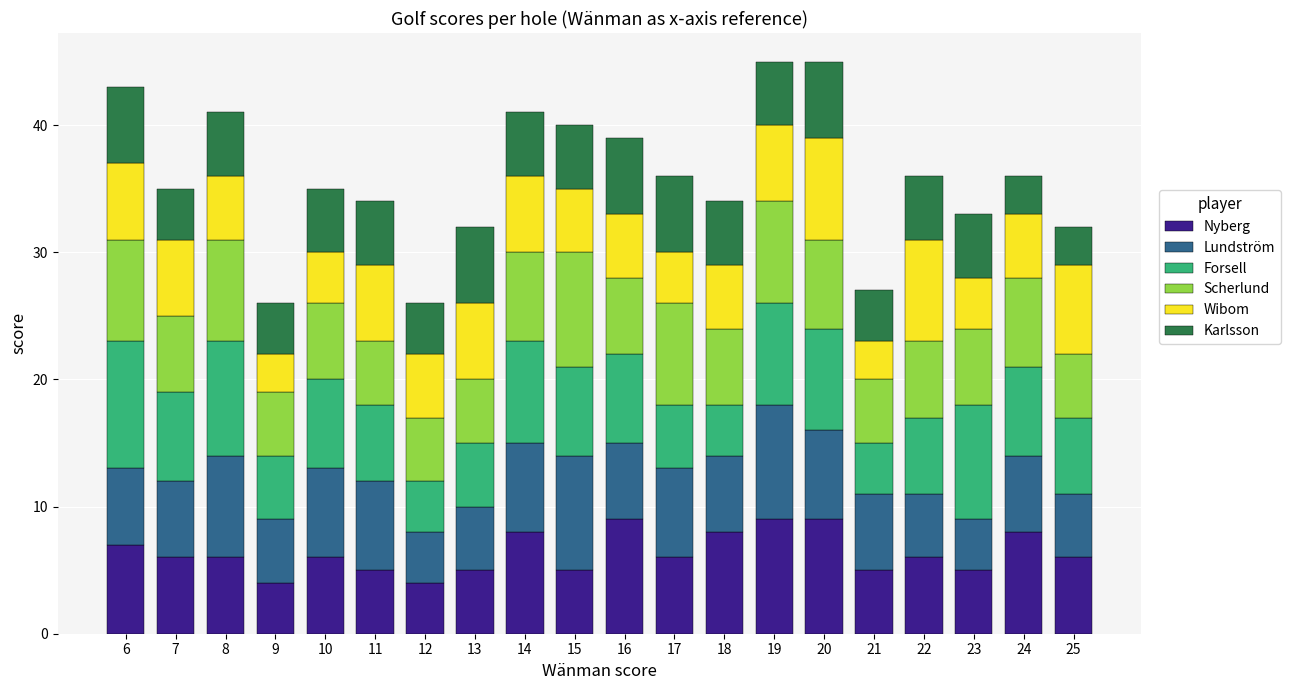

What is the total value across all series at 17?

36